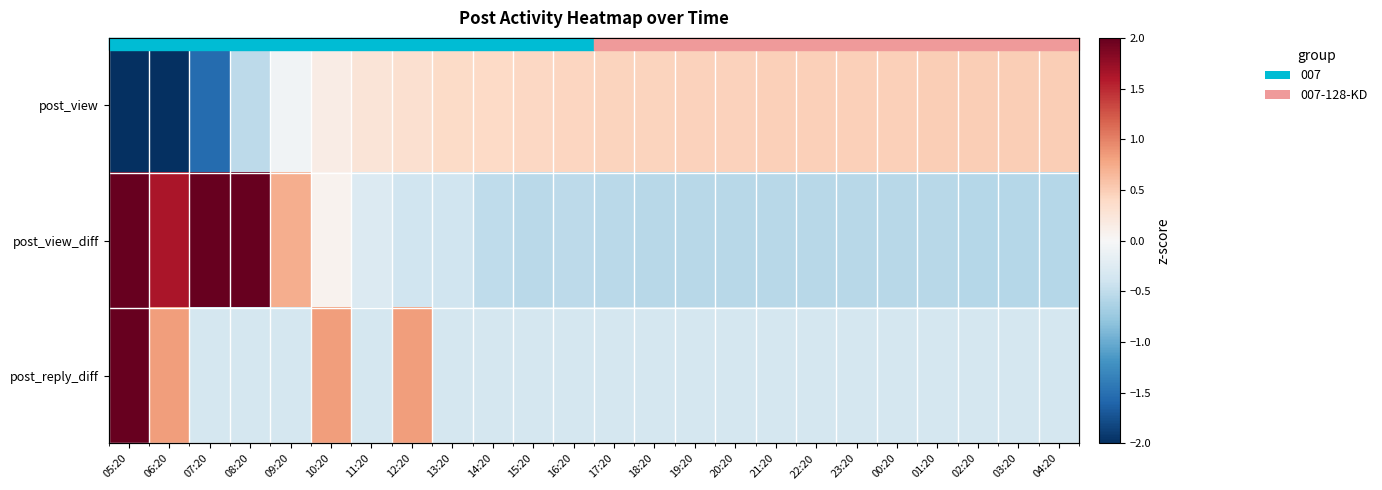

How many distinct data groups are displayed?

3